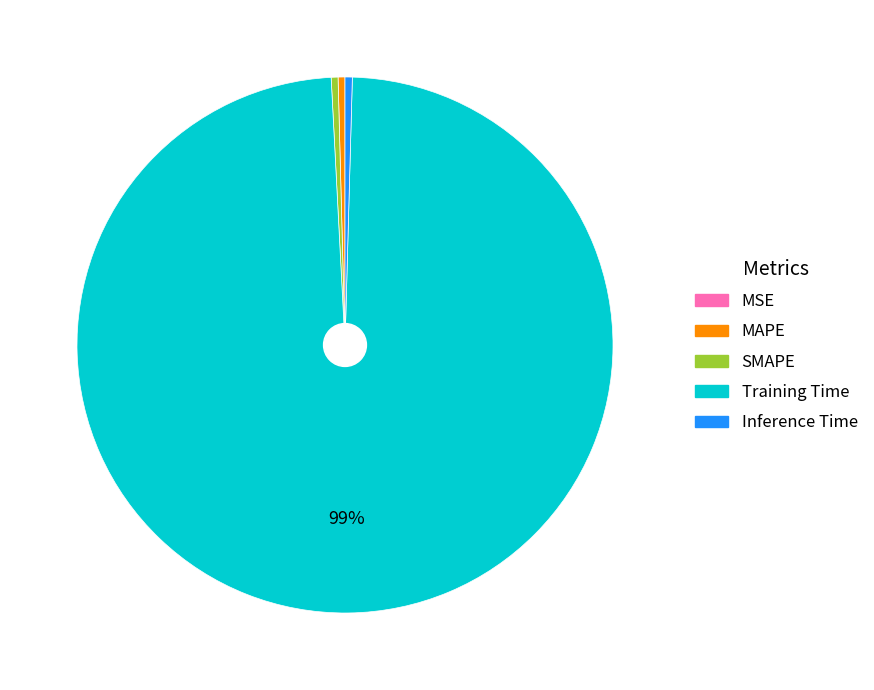

The MAPE slice represents 15% of the pie. True or false?

False